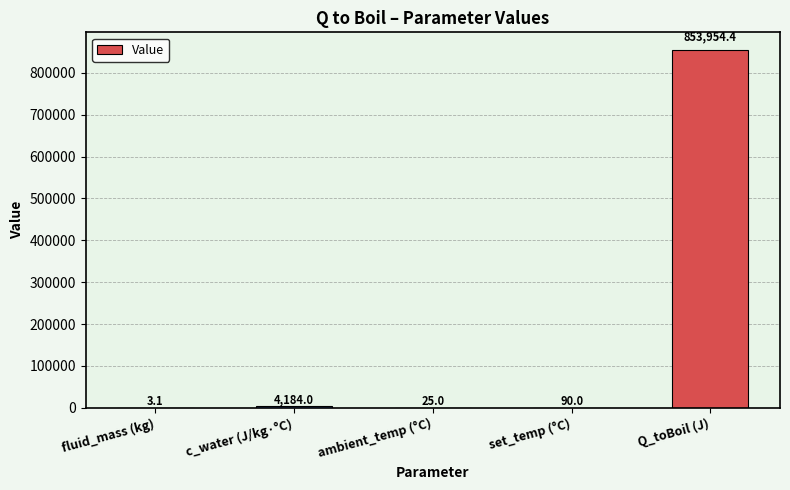

What is the approximate value at ambient_temp (°C)?

25.0